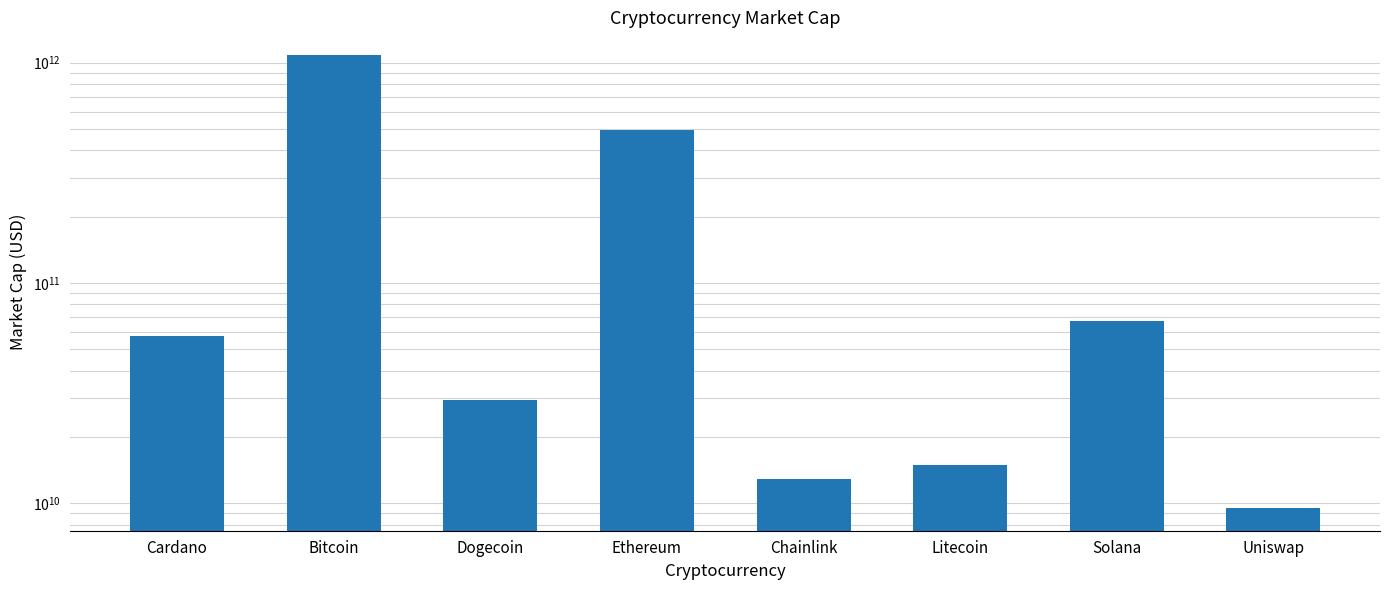

Reading left to right, what are all the values shown in this chart?

57550538719	1084521603714	29506021171	494884076372	12843616045	14892563447	67025052548	9505221692